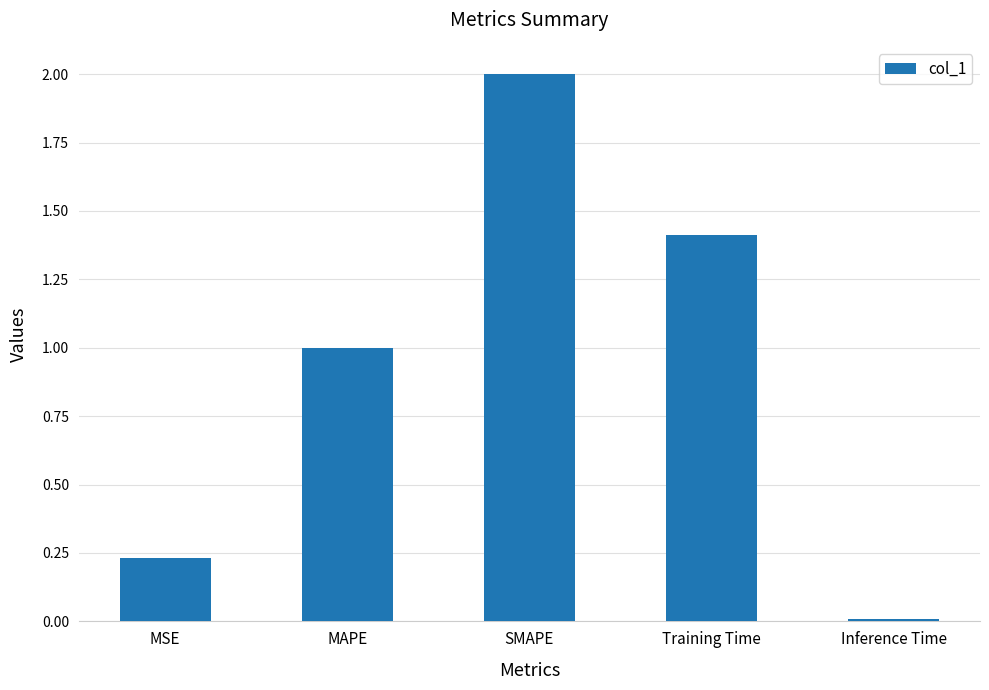

True or false: the data shows 2.7 at SMAPE.

False